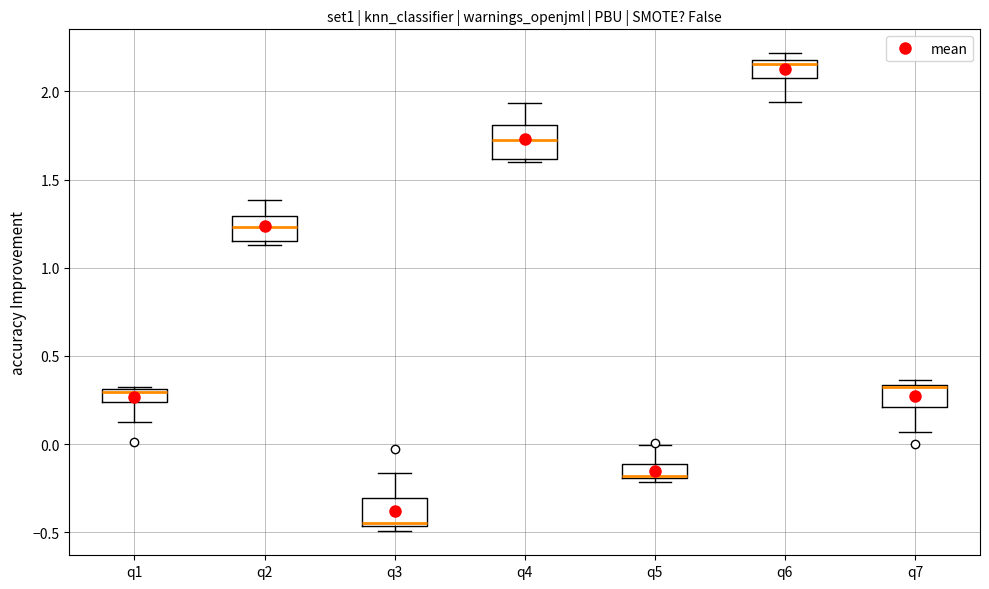

Where is the lower edge of the box for q7 on the y-axis? The values are not printed on the chart, so give them approximately, as read against the axis.

0.20